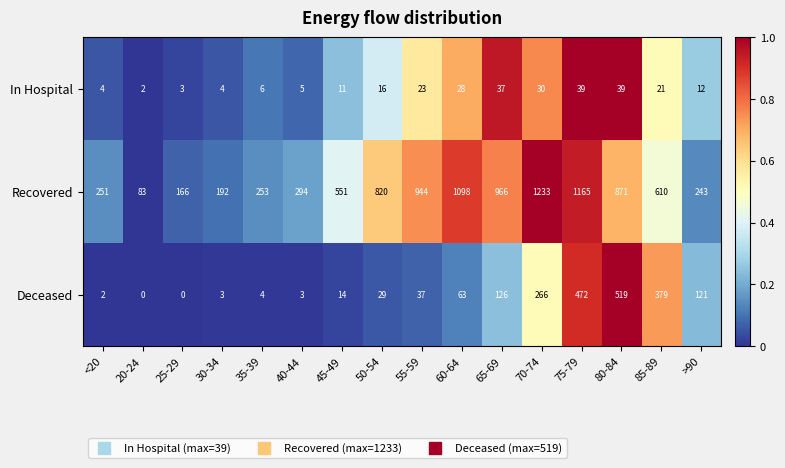

How many values in the Recovered series are below 610?

8